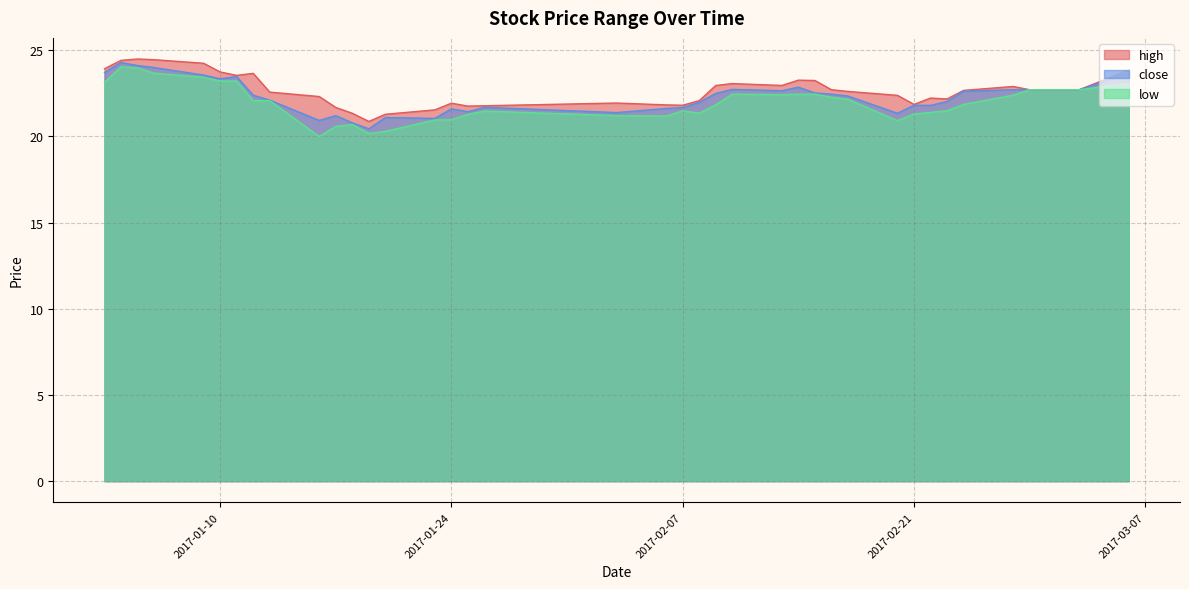

What is the maximum value for low?

24.0